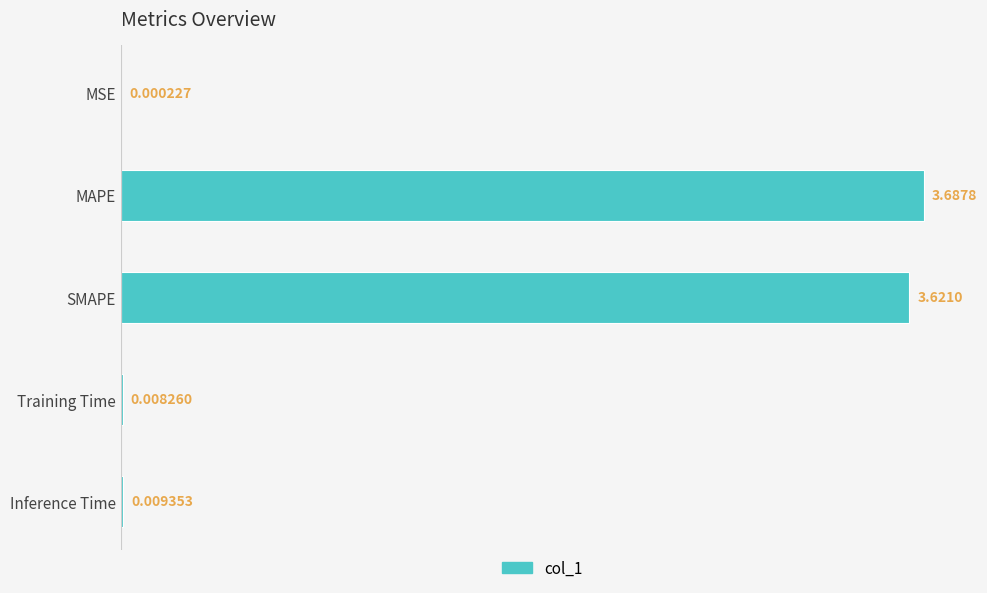

What is the change in value from MAPE to Inference Time?

-3.7